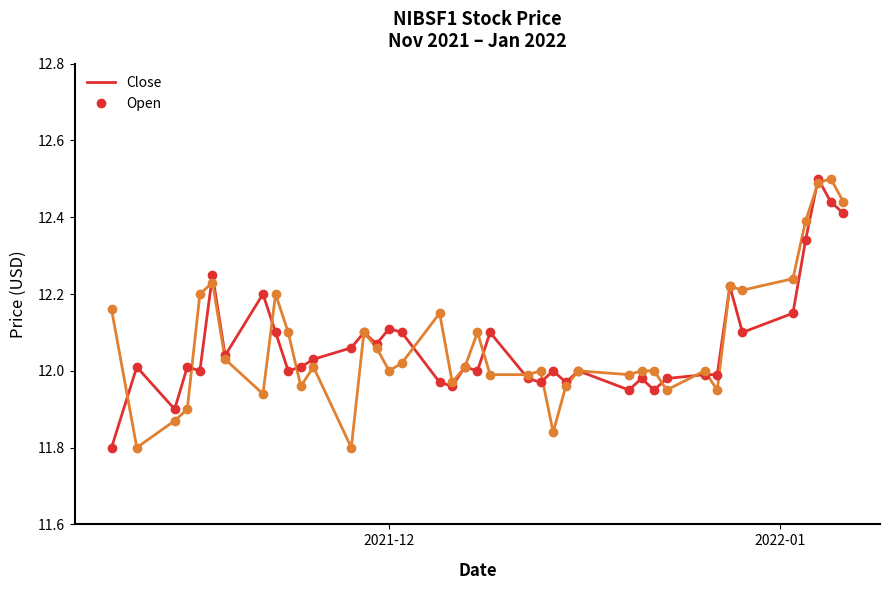

What is the maximum value for Open?

12.5